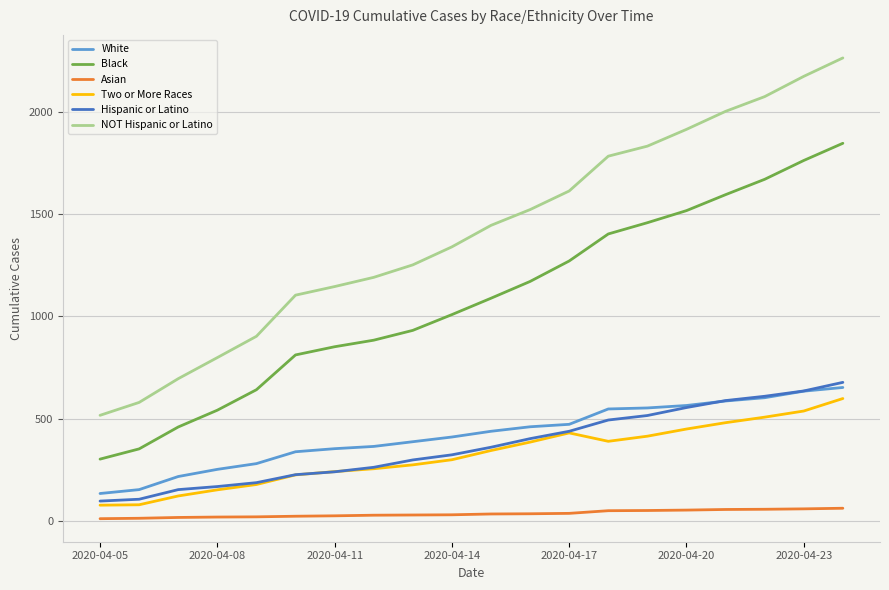

What is the maximum value shown in the chart?

2263